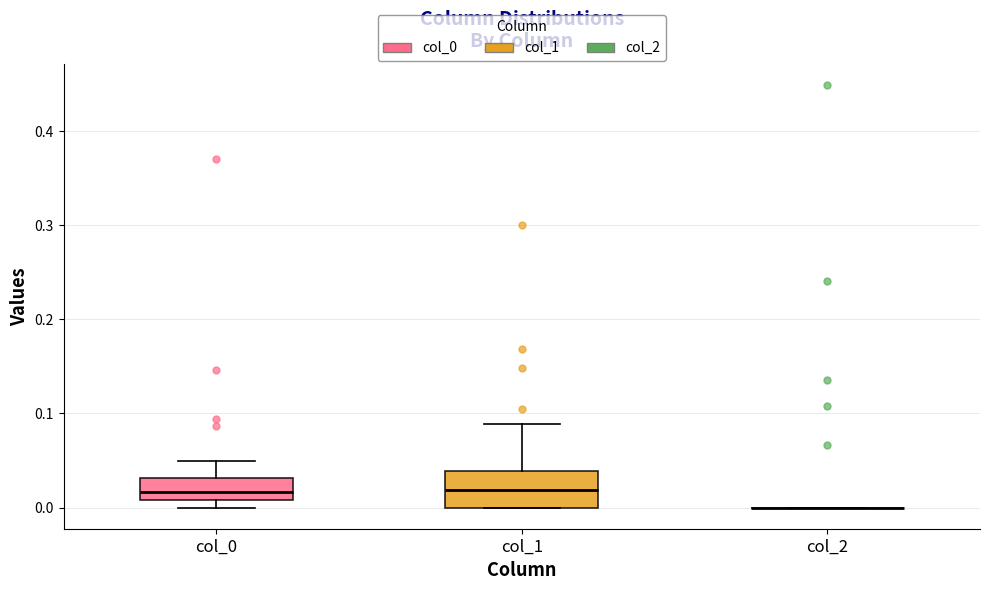

Comparing the boxes themselves (not the whiskers), which one is the tallest?

col_1